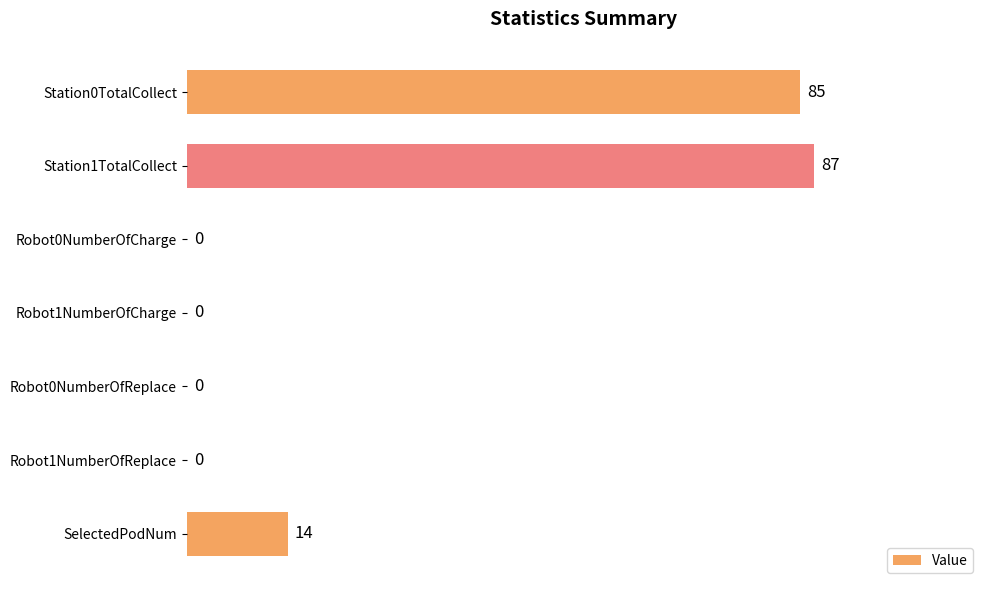

The chart shows a value of 51 at Station0TotalCollect. True or false?

False